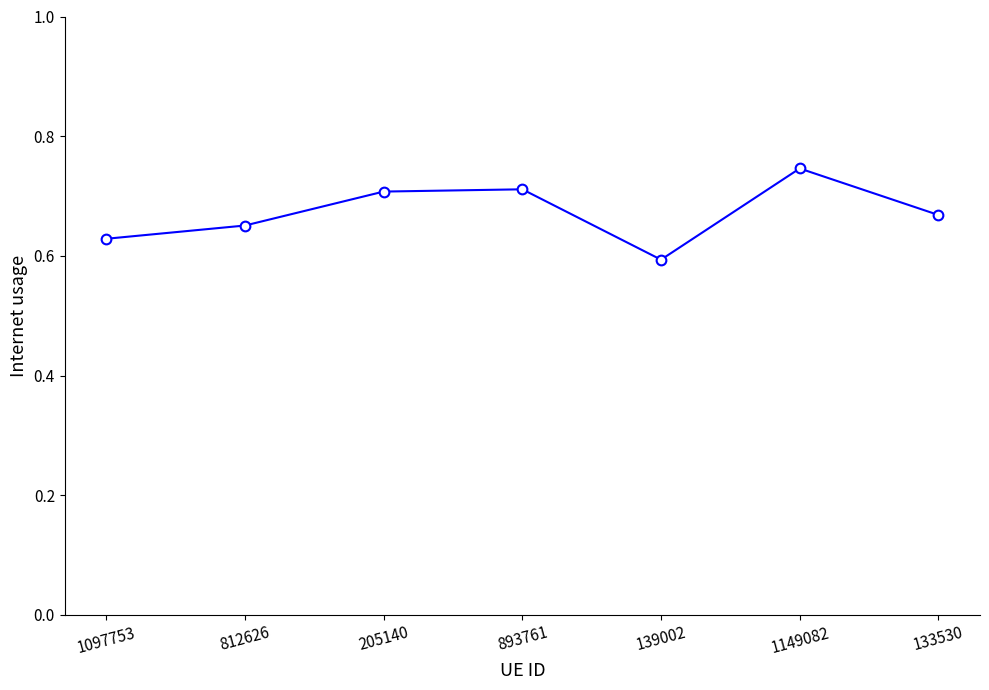

How many interior local peaks (higher than both neighbors) does the data have?

2